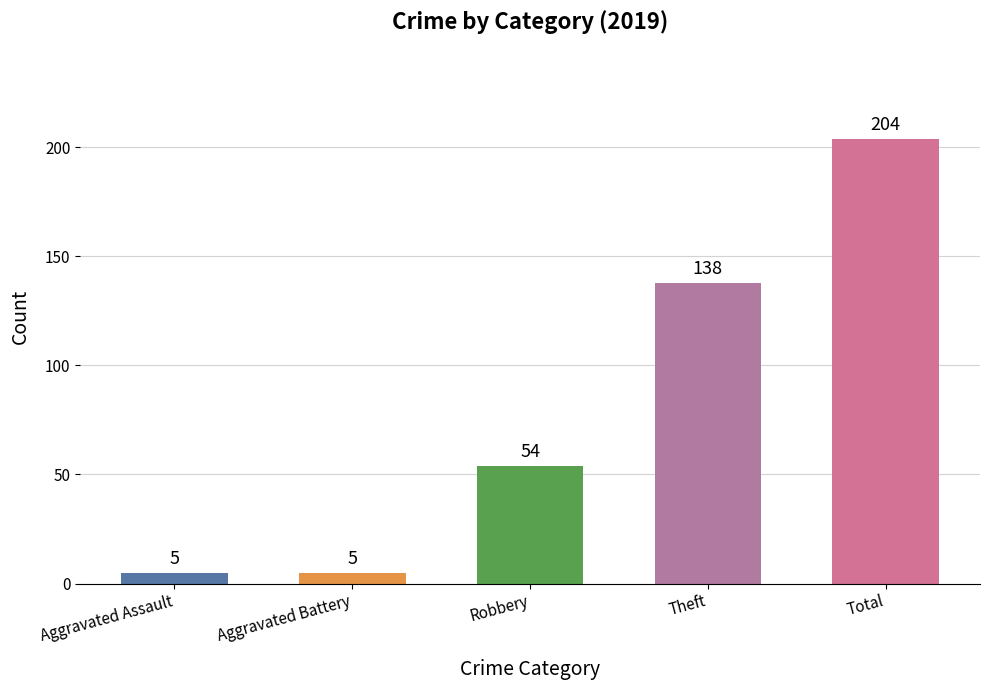

What is the value of the 4th bar from the left?

138